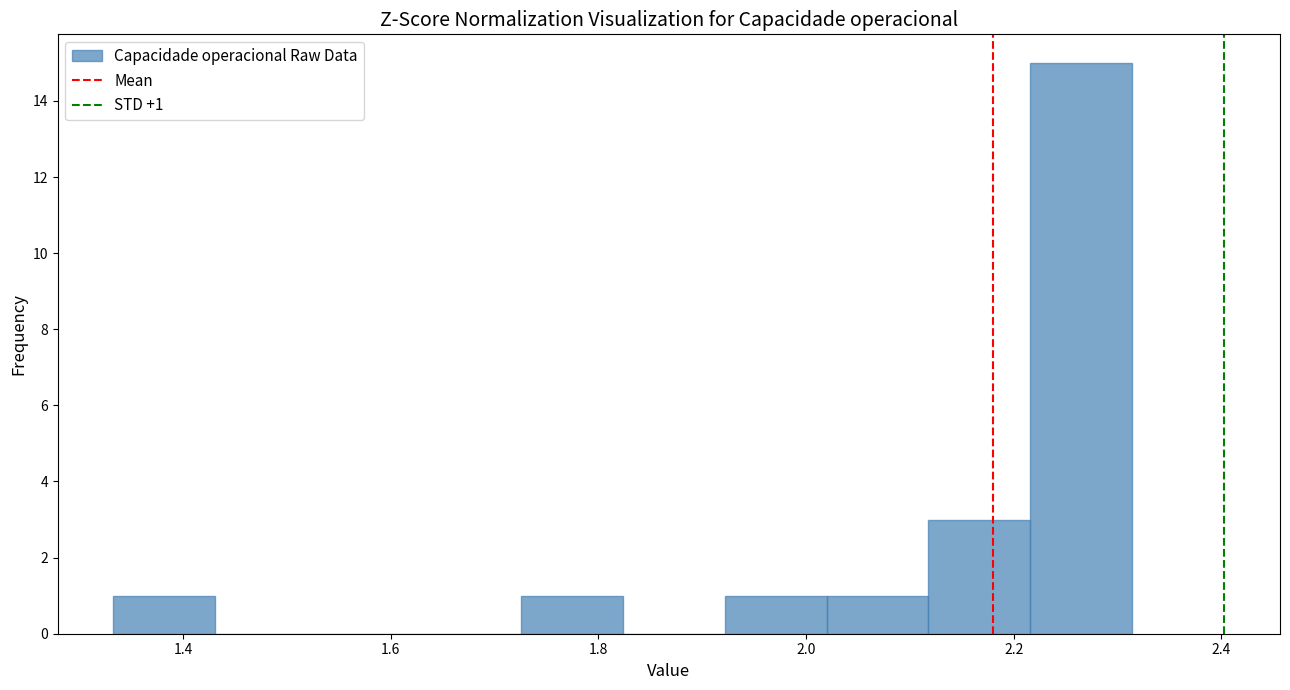

Which range on the x-axis has the tallest bar?

2.22 to 2.32